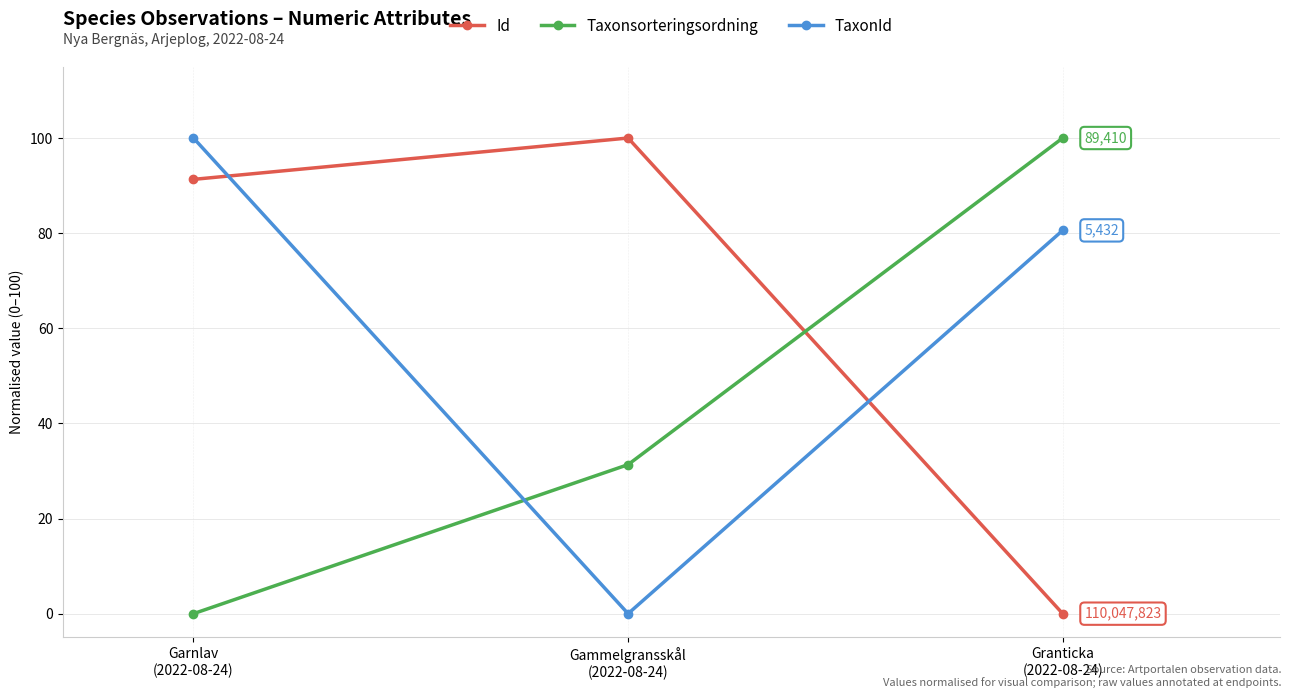

Rank the categories by TaxonId value from lowest to highest.

Gammelgransskål
(2022-08-24), Granticka
(2022-08-24), Garnlav
(2022-08-24)